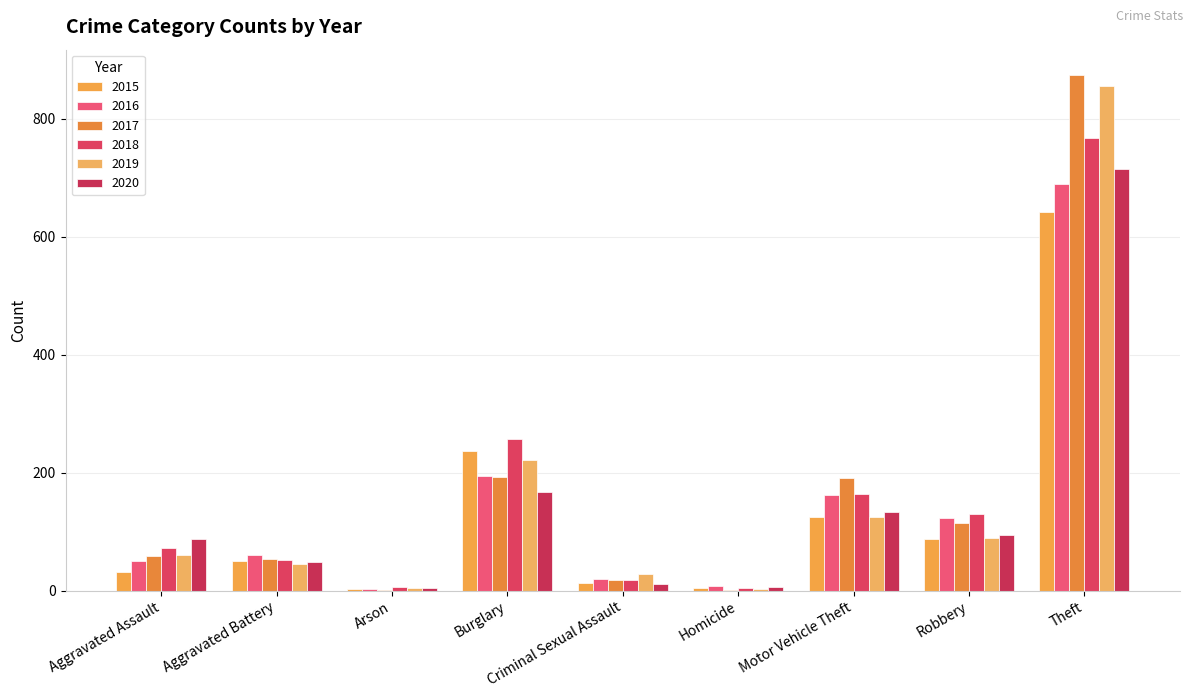

How many categories are shown in the chart?

9